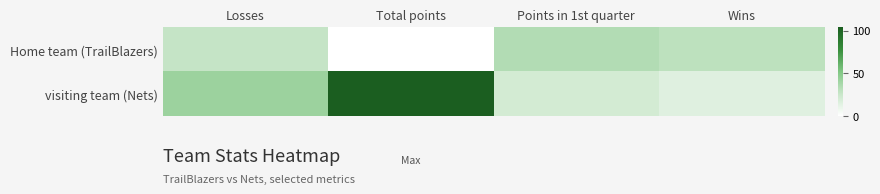

Reading left to right, extract all data points from this chart.

Home team (TrailBlazers): Losses=27	Total points=0	Points in 1st quarter=34	Wins=30
visiting team (Nets): Losses=42	Total points=104	Points in 1st quarter=21	Wins=15